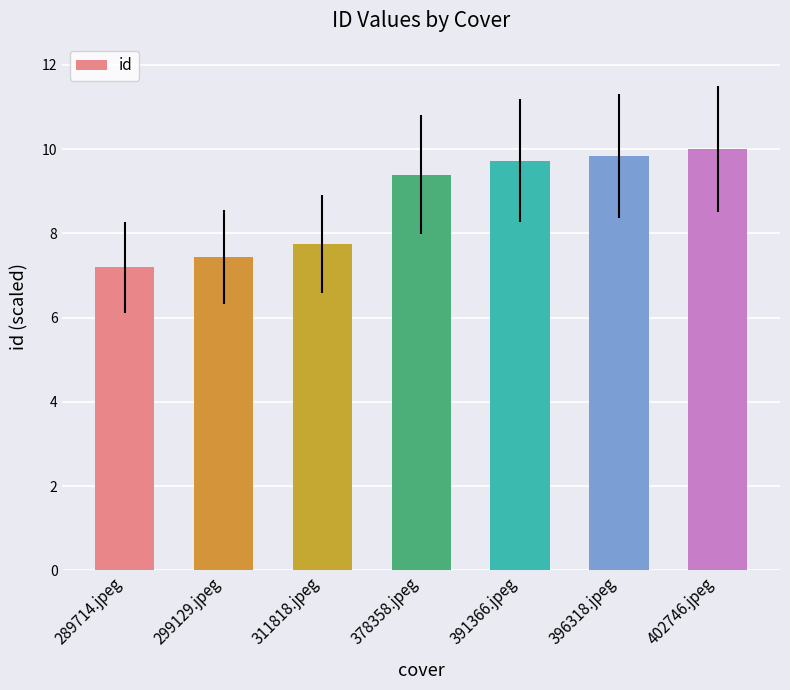

Where is the data nearest to the value 8?

311818.jpeg